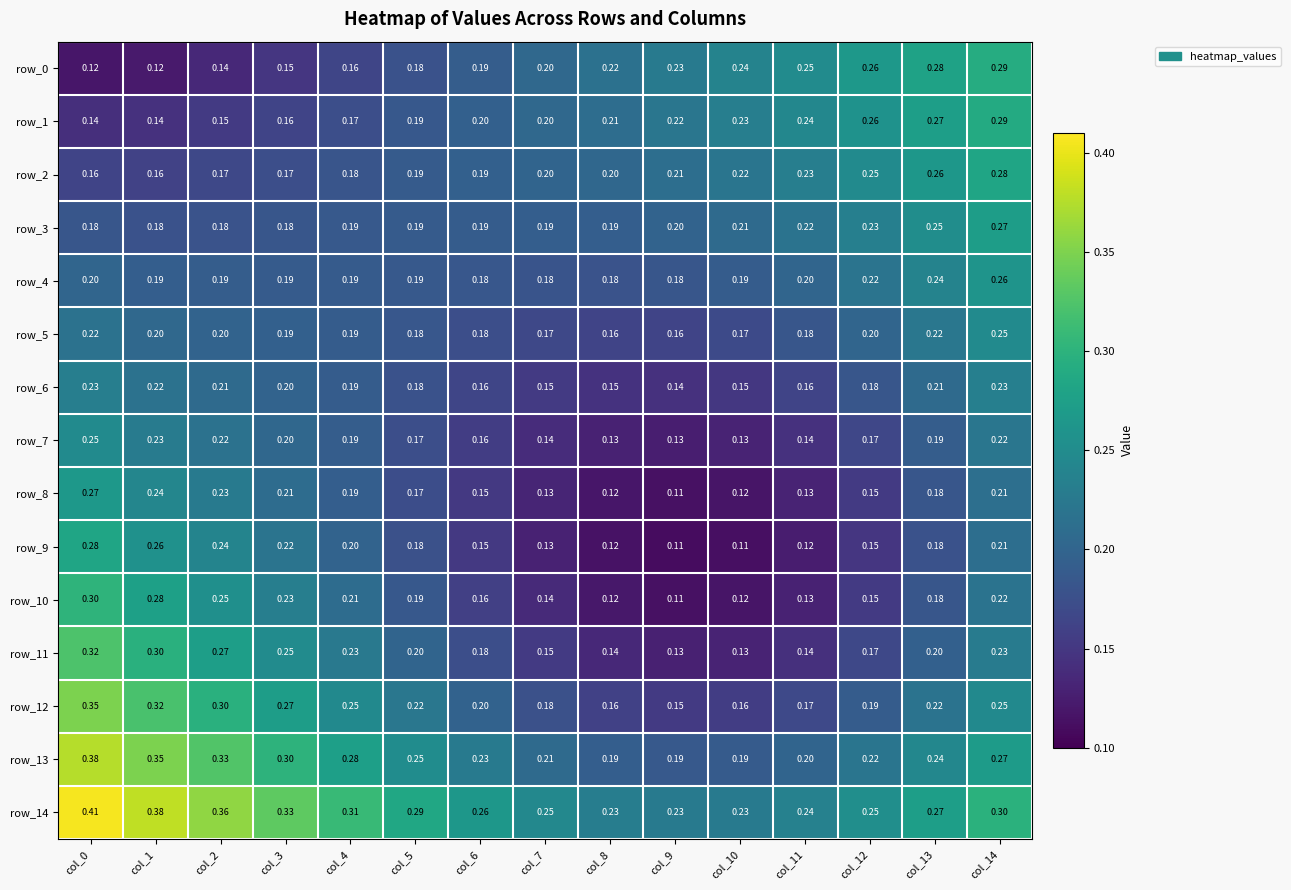

Is the value of row_12 at col_9 greater than the value of row_2 at col_1?

No